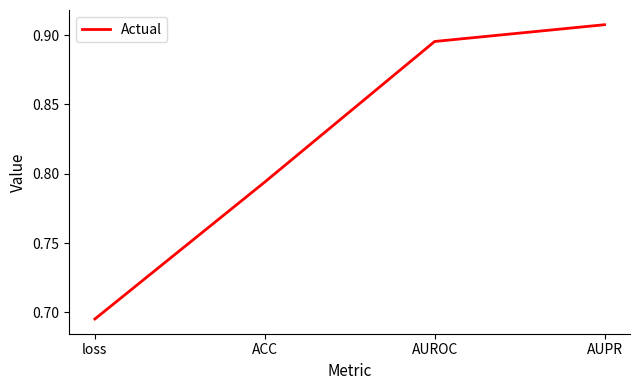

The chart shows a value of 0.4 at AUPR. True or false?

False